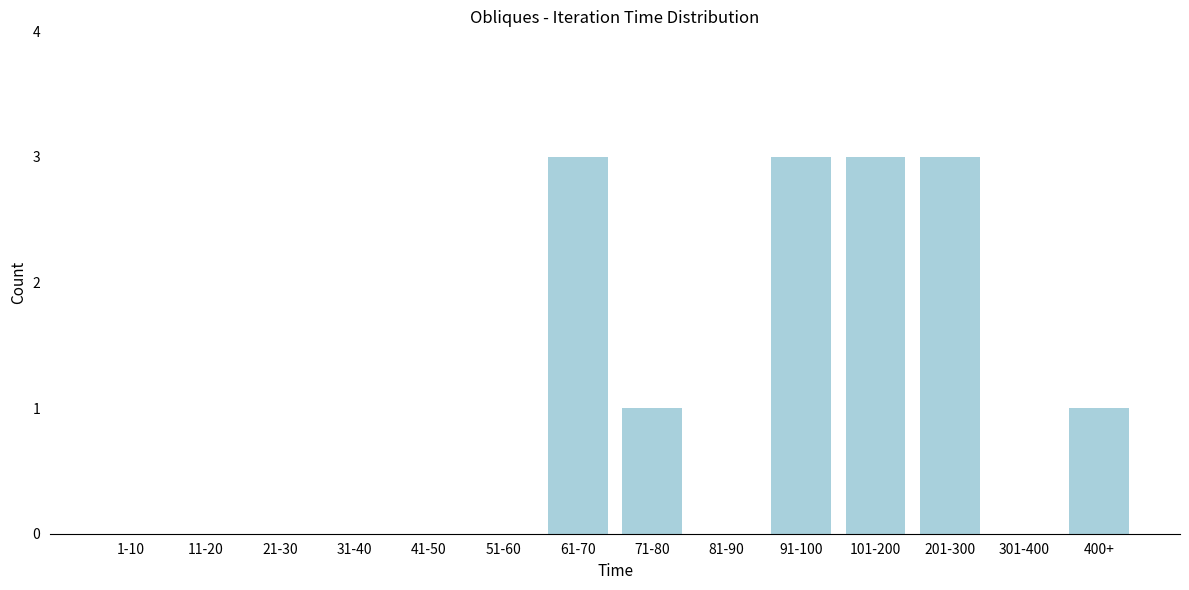

Reading right to left, list all the values displayed in this chart.

400+=1	301-400=0	201-300=3	101-200=3	91-100=3	81-90=0	71-80=1	61-70=3	51-60=0	41-50=0	31-40=0	21-30=0	11-20=0	1-10=0